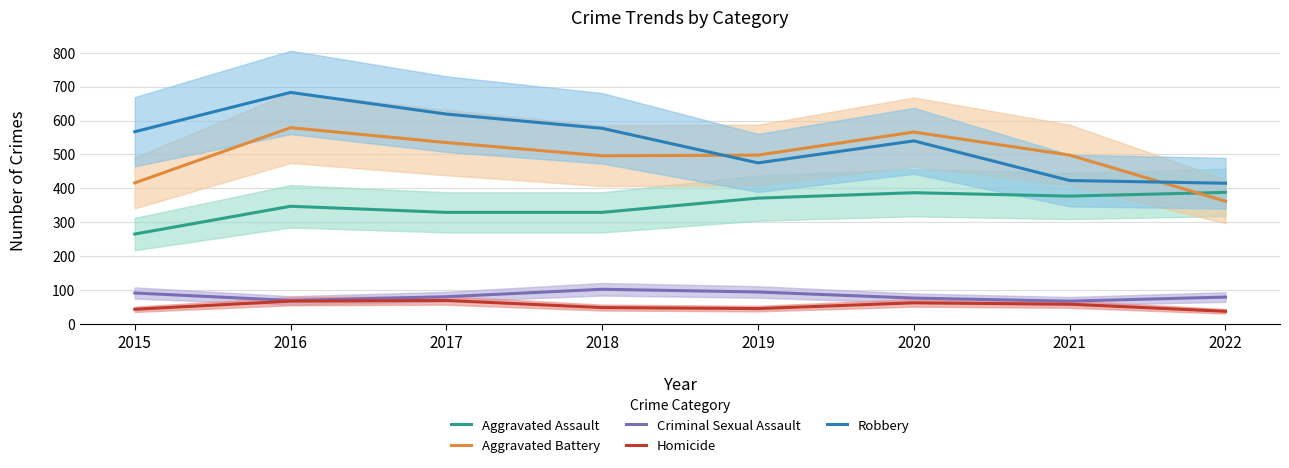

How many data points in Aggravated Assault are less than 371?

4